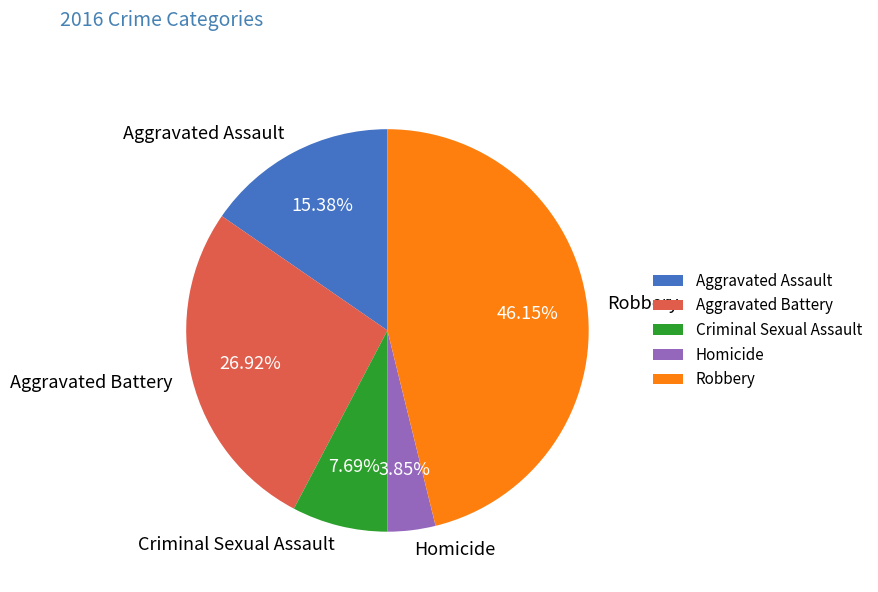

What portion of the pie excludes Criminal Sexual Assault?

92.3%